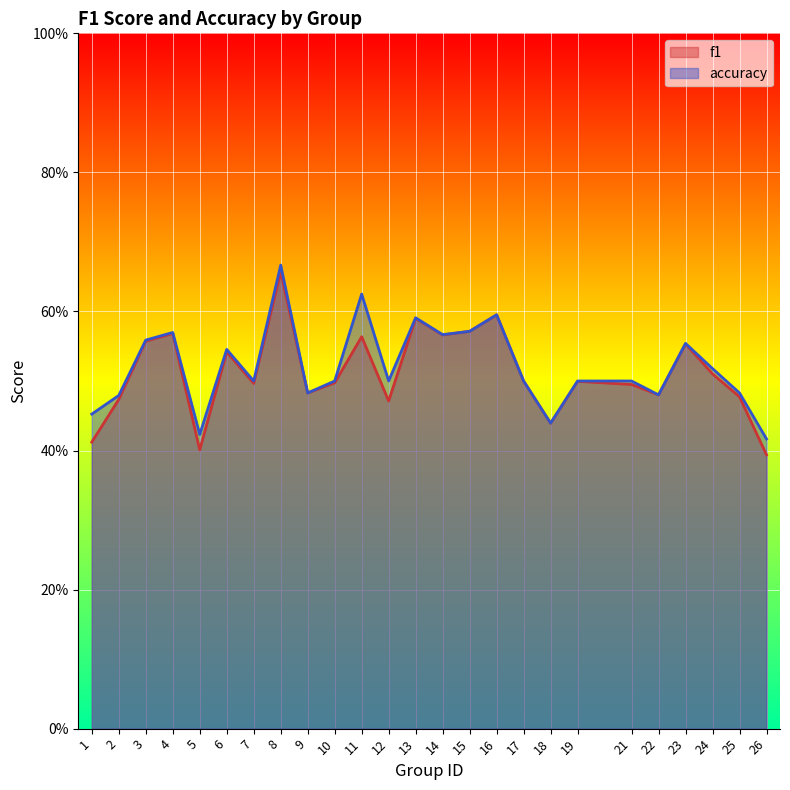

What is the difference between the maximum and minimum values in the f1 series?

0.3